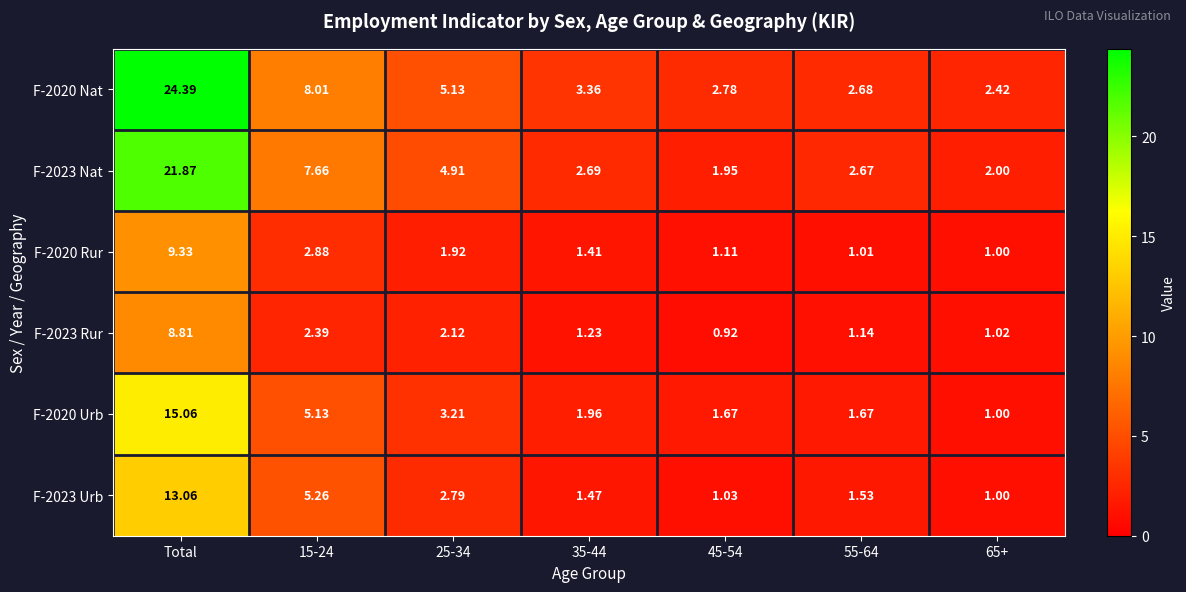

Which series has the largest range (max minus min)?

F-2020 Nat